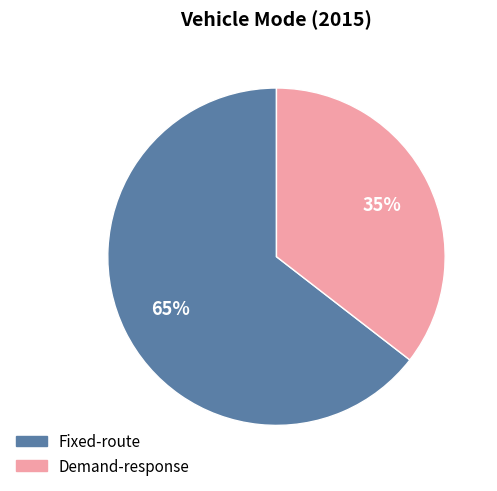

Is it true that Fixed-route is 65% of the pie?

True